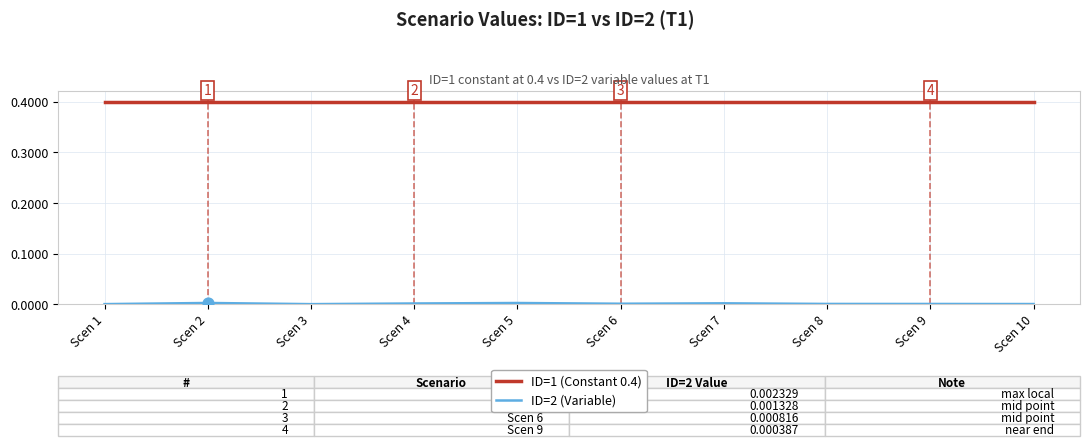

Which series has the largest total across all categories?

ID=1 (Constant 0.4)